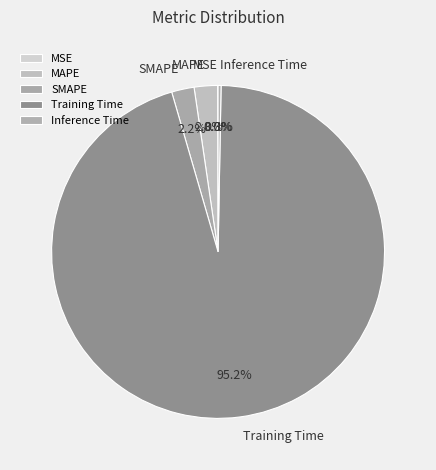

Combined, do MAPE and Training Time account for over 50%?

Yes